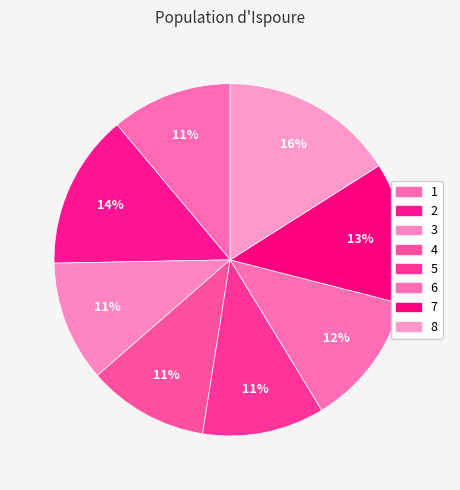

Which category has the smallest portion of the pie?

1